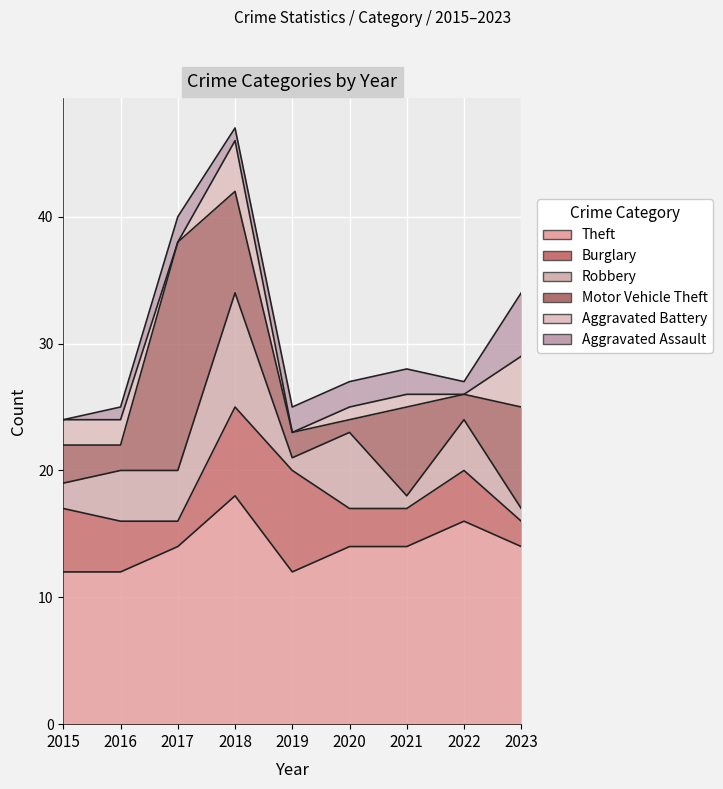

Rank the categories by Aggravated Assault value from lowest to highest.

2015, 2016, 2018, 2022, 2017, 2019, 2020, 2021, 2023